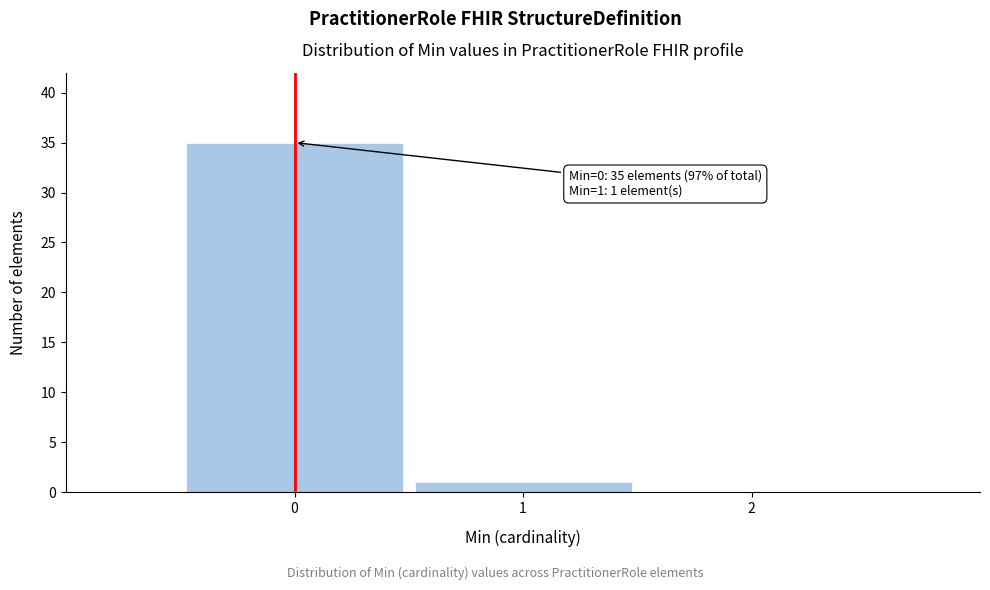

Over which range of the x-axis is the bar tallest?

-0.5 to 0.5